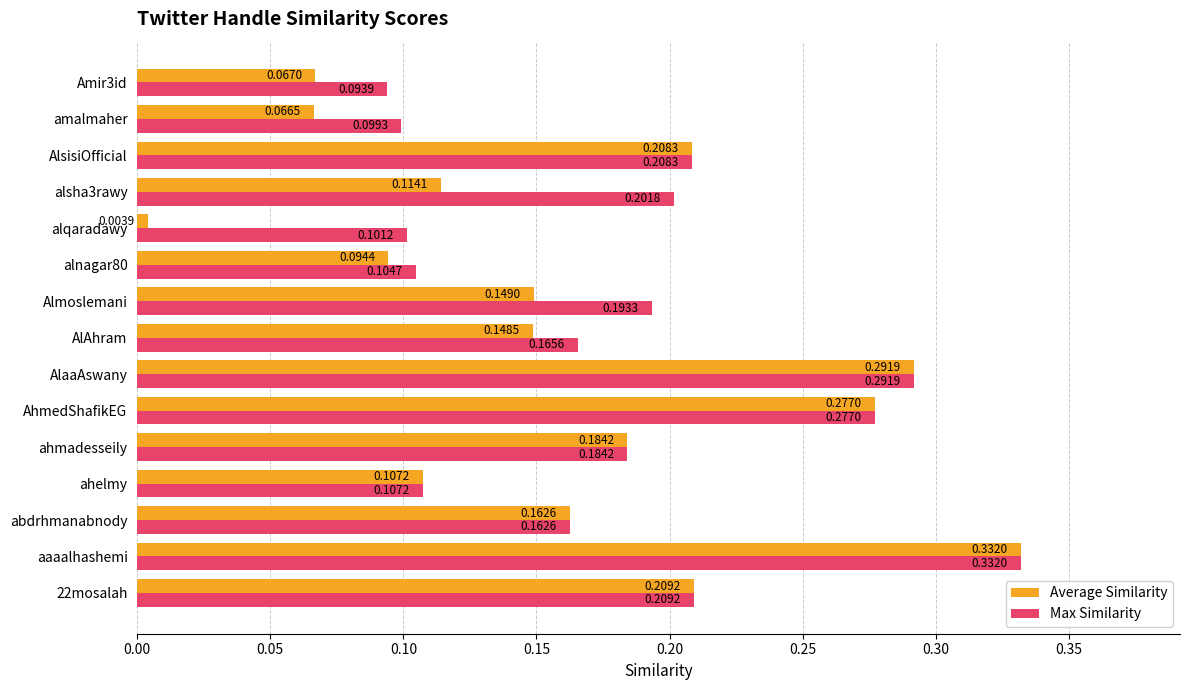

Rank the series by their average value, from lowest to highest.

Average Similarity, Max Similarity